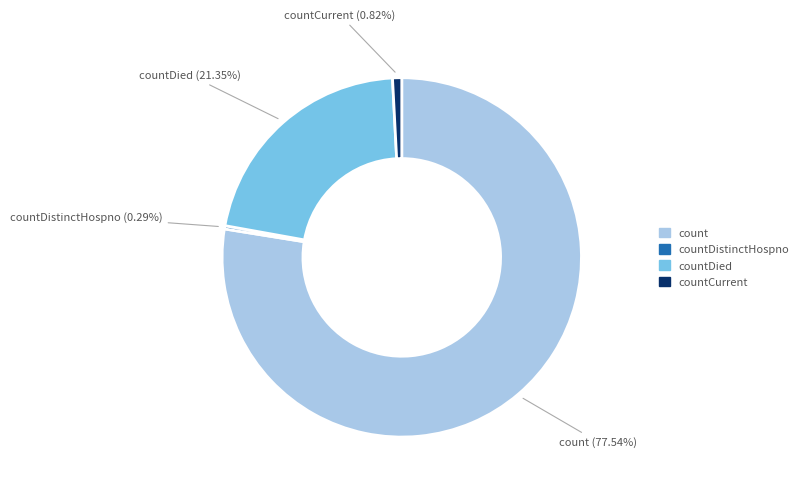

Is there a majority slice in this chart?

Yes